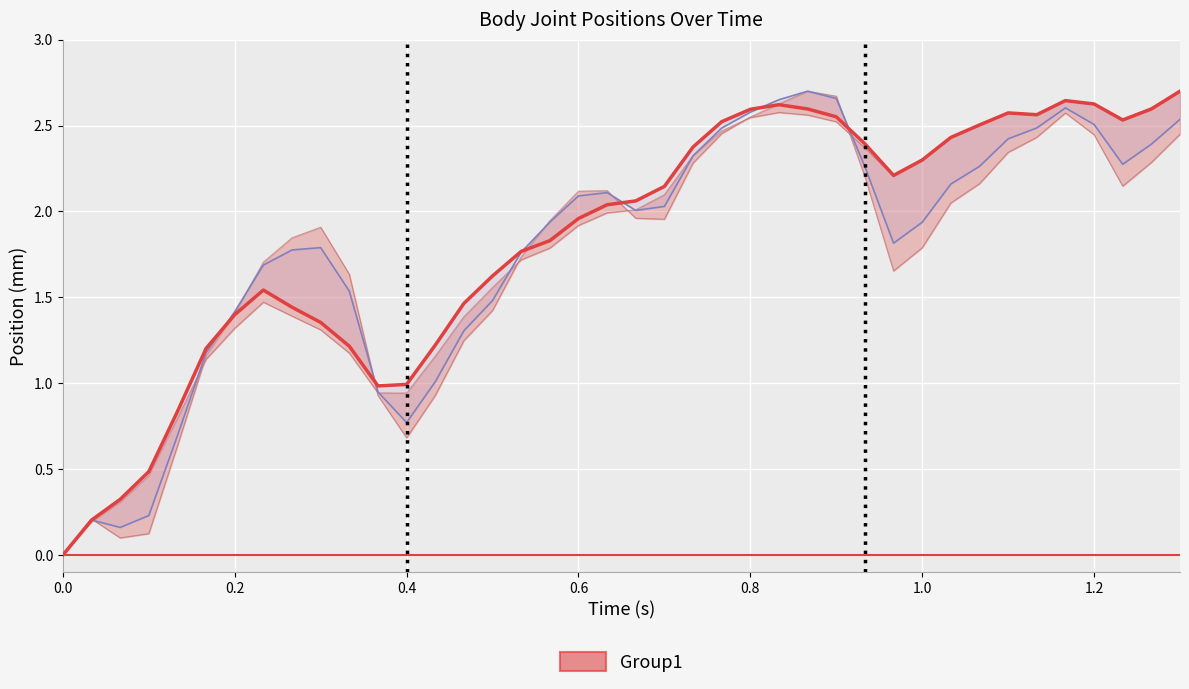

What is the average value?

1.8